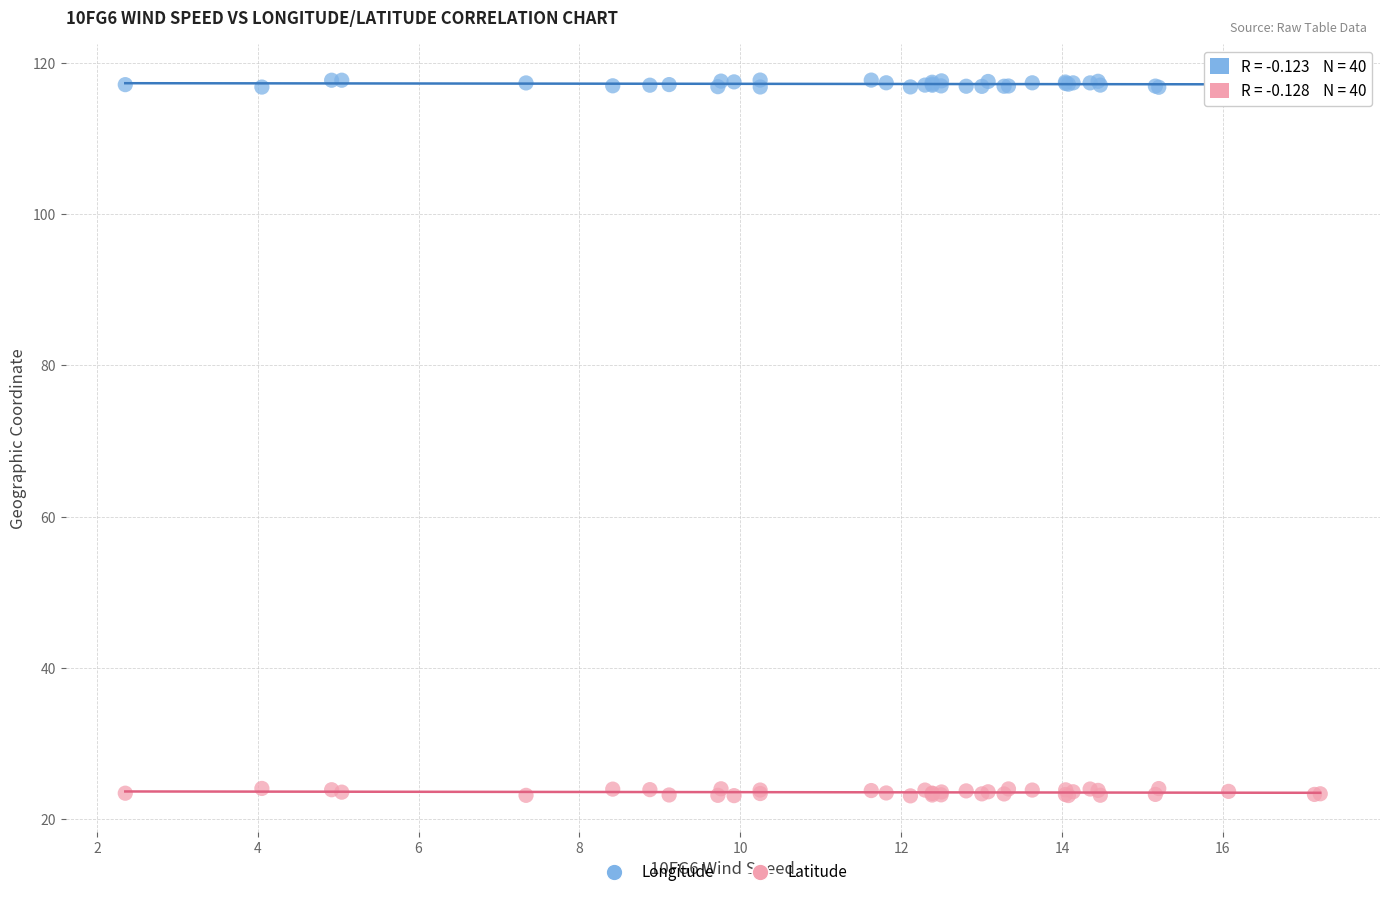

What are all the series names shown in the legend?

Longitude, Latitude